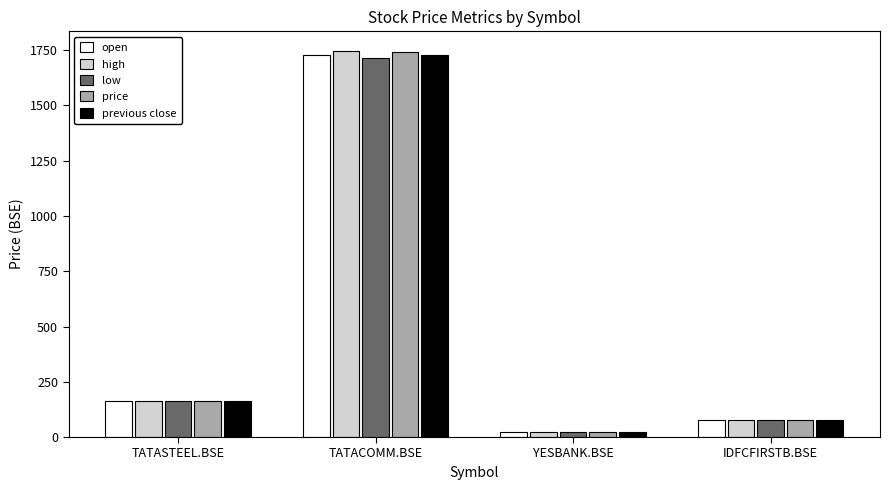

Is the value of previous close at TATACOMM.BSE greater than the value of high at IDFCFIRSTB.BSE?

Yes